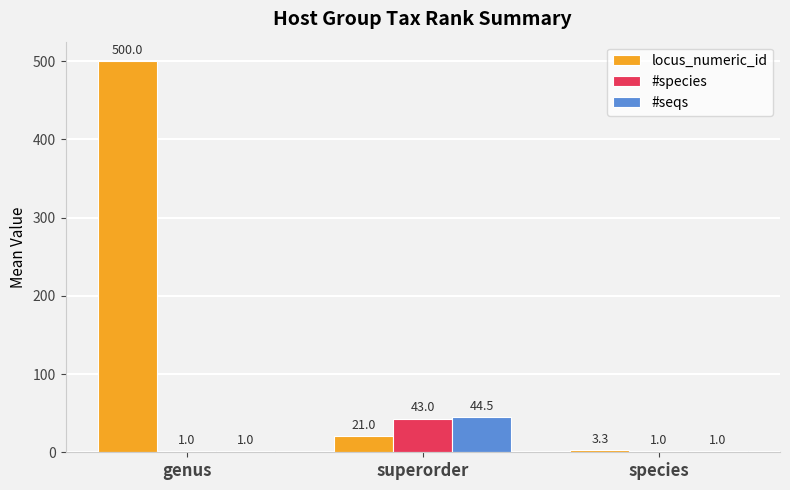

Where does the locus_numeric_id series first go above 21?

genus